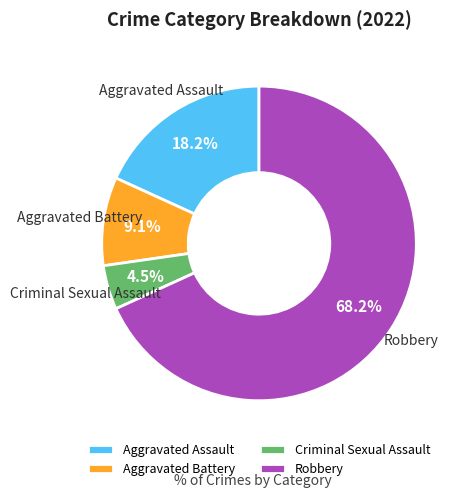

What percentage is the Aggravated Assault slice, to the nearest percent?

18%